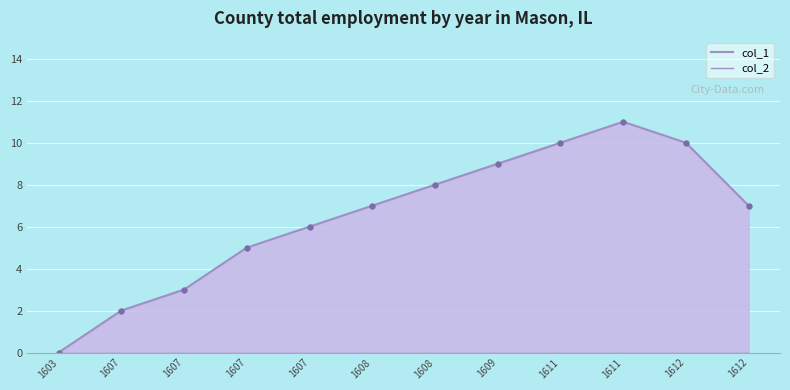

What is the greatest value displayed?

11